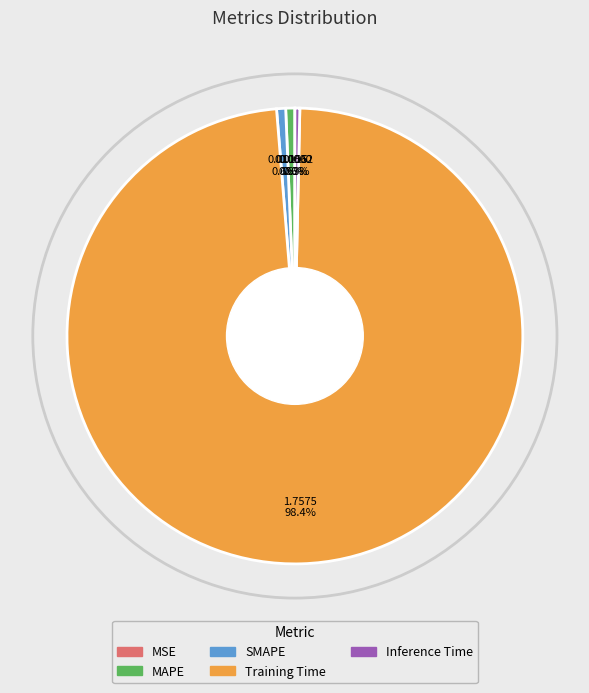

Which slice is the largest?

Training Time